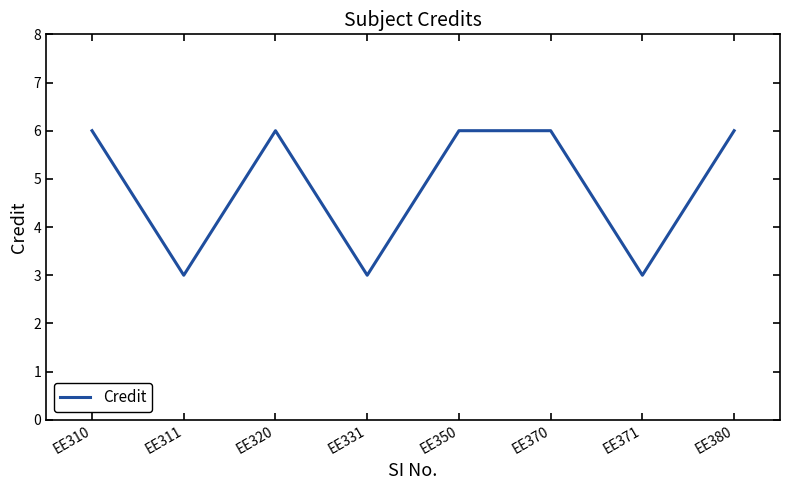

The chart shows a value of 2 at EE350. True or false?

False